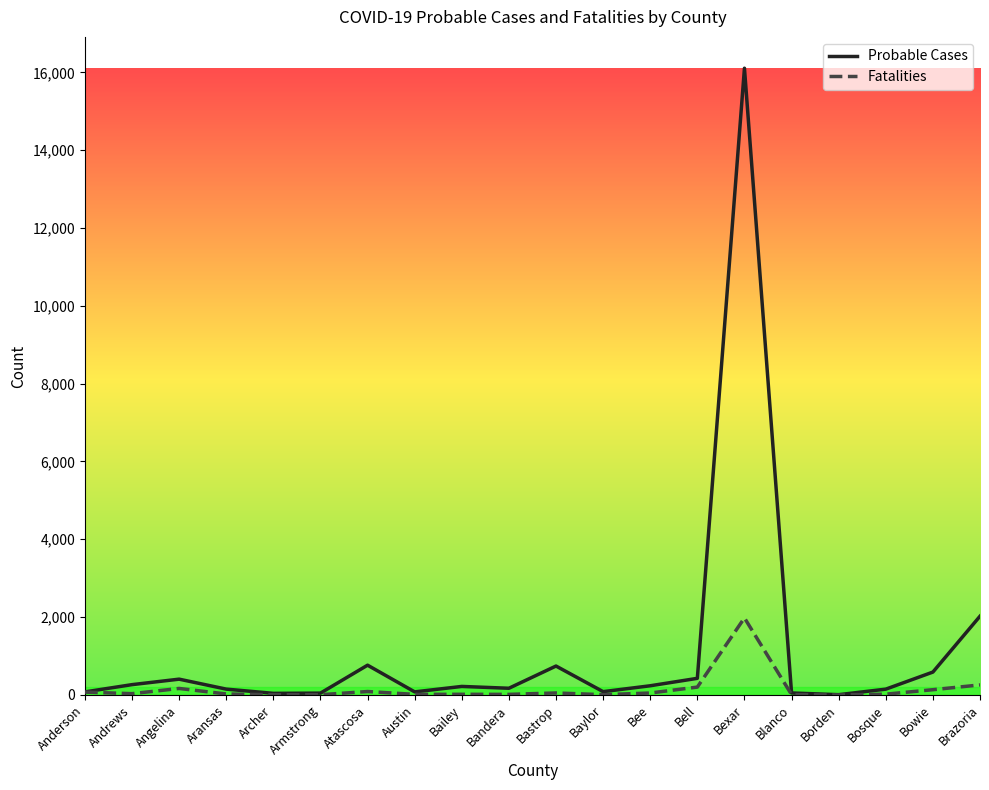

Where is Probable Cases nearest to the value 8056?

Brazoria